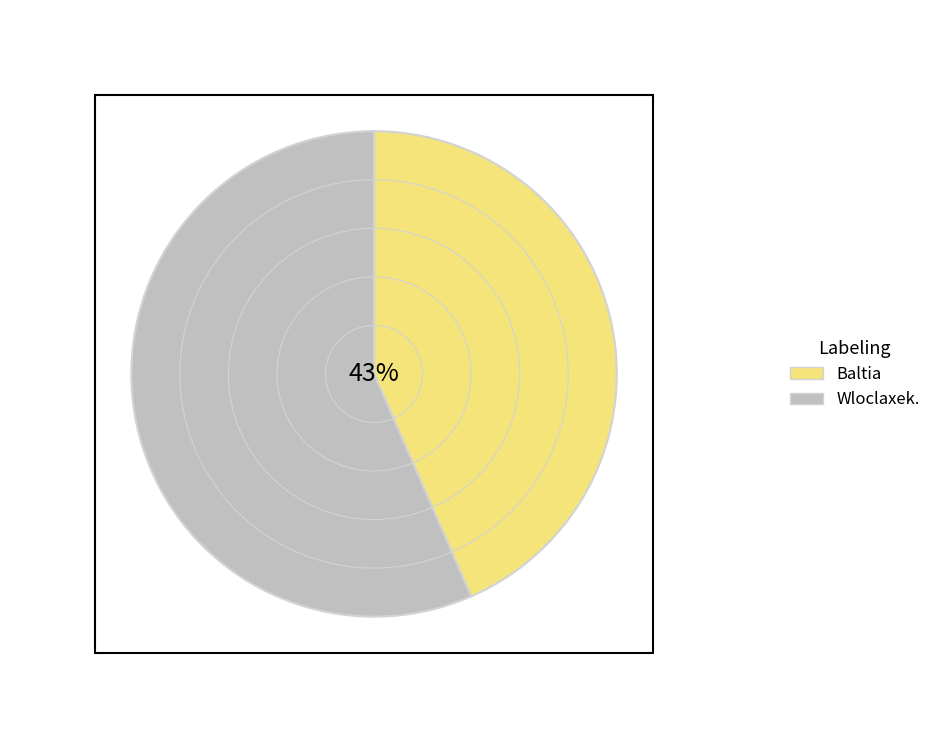

What is the ratio of the value at Baltia to the value at Wloclaxek.?

0.8